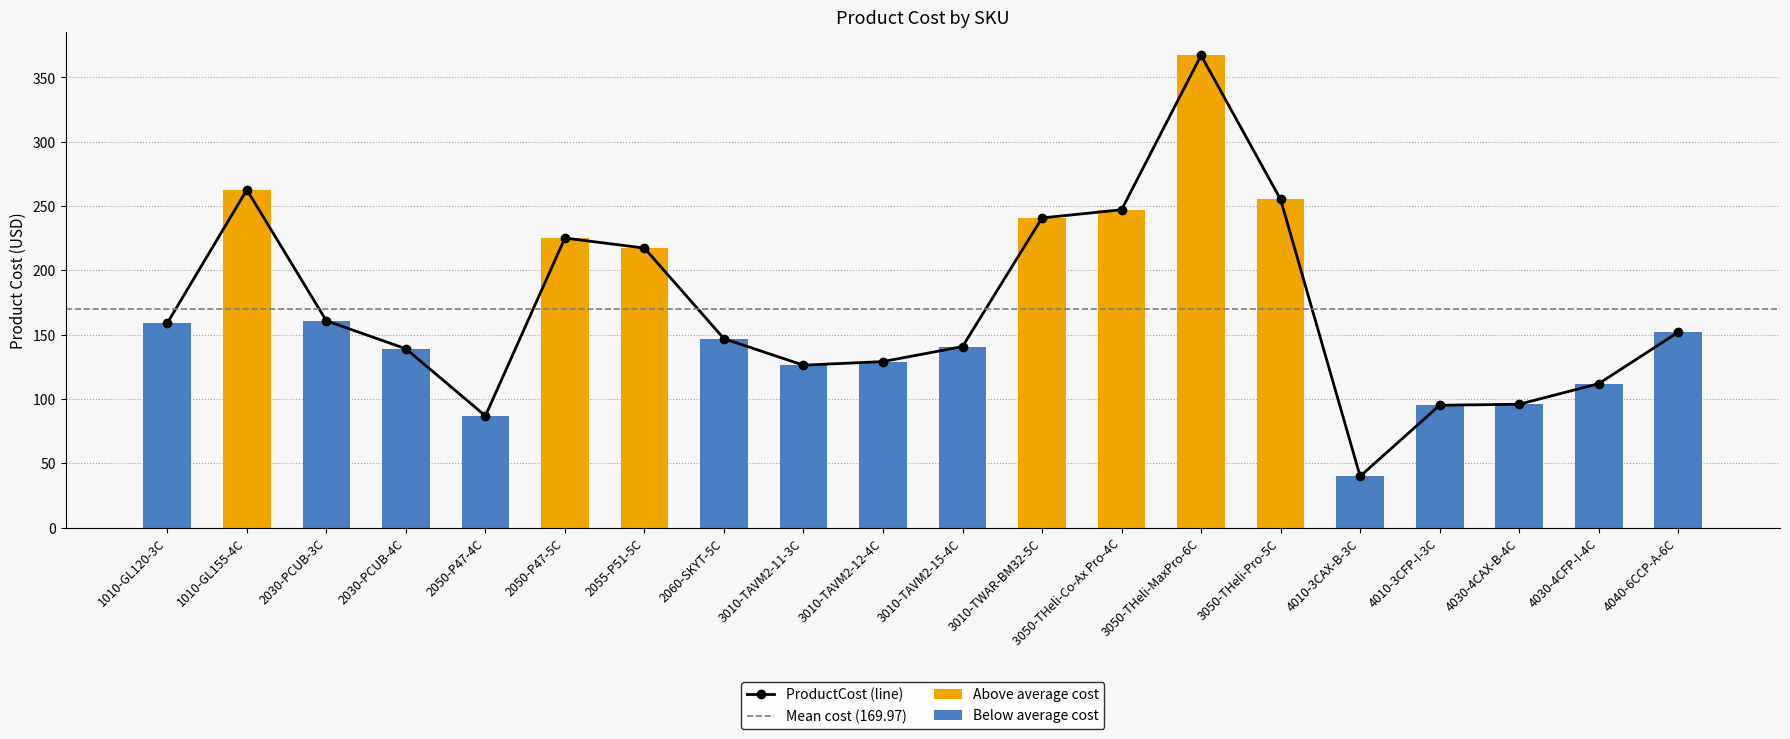

Reading left to right, extract all data points from this chart.

159.1	262.7	160.8	139.1	86.9	225.2	217.3	146.9	126.3	129.1	140.8	240.8	247.2	367.2	255.2	40.0	95.2	96.0	112.0	152.0